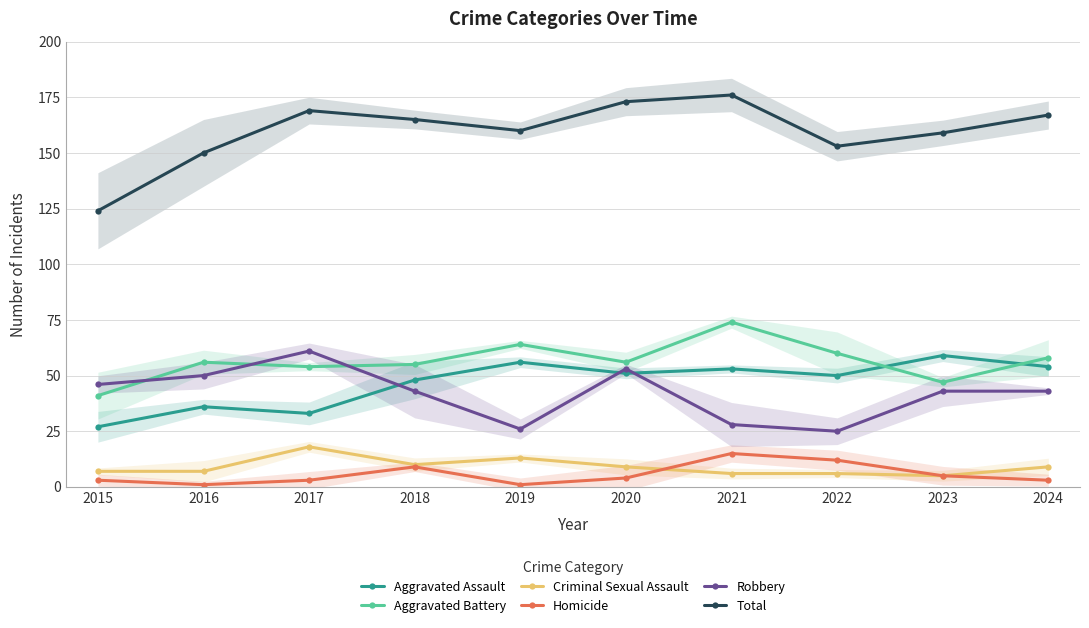

How many values in the Aggravated Assault series are below 51?

5